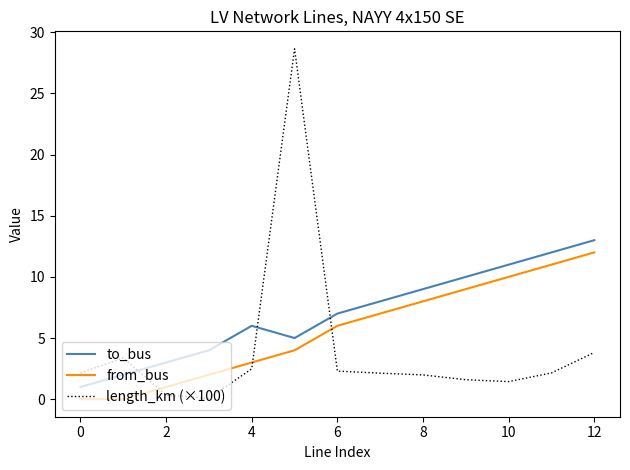

What is the difference between the maximum and minimum values in the from_bus series?

12.0